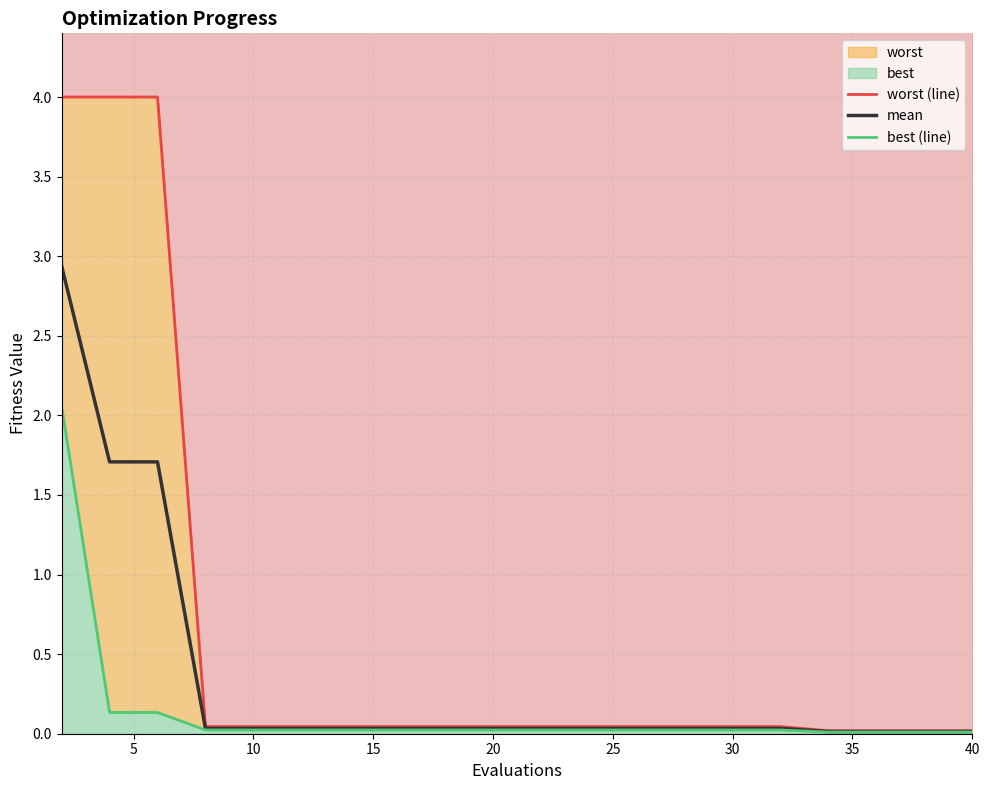

How many lines are shown in the chart?

3